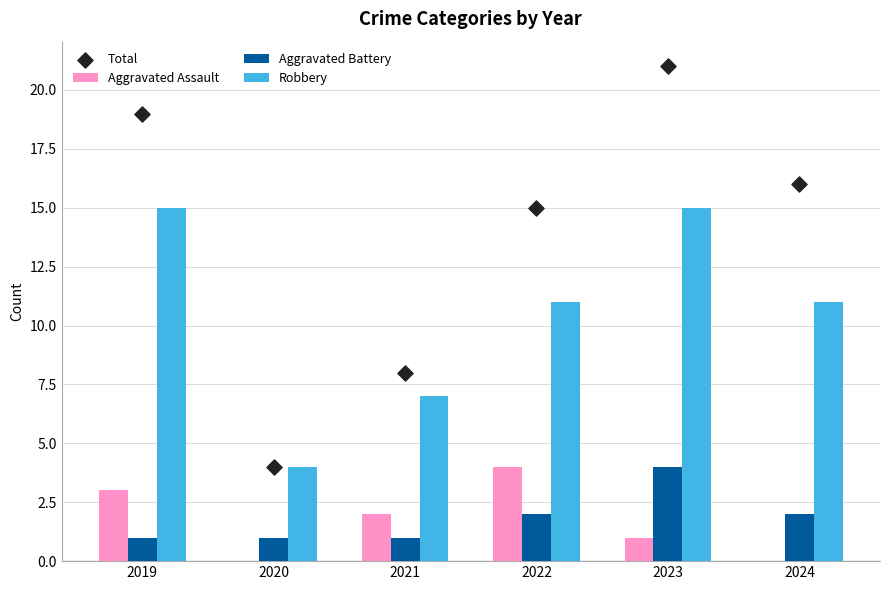

Which series has the widest spread of Y values?

Total